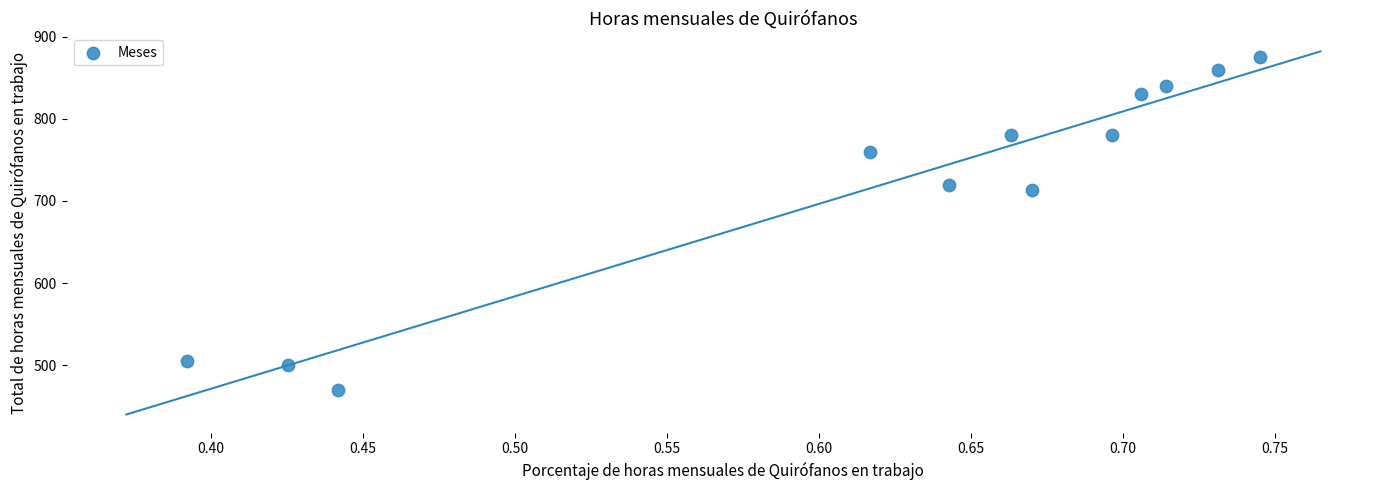

What is the average Y value?

720